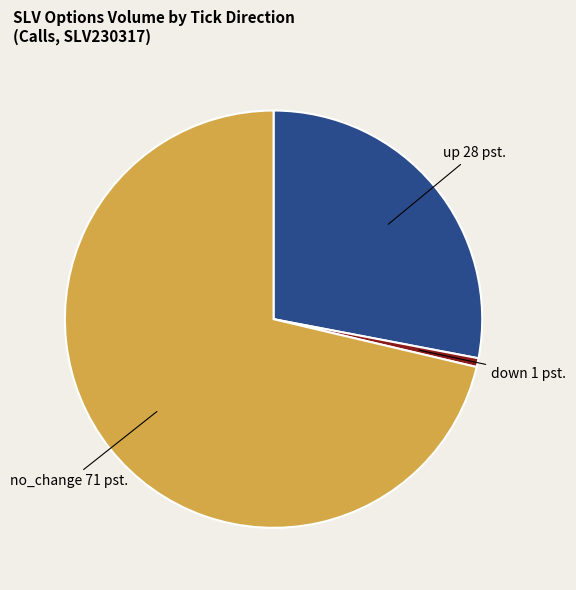

Combined, do up and no_change account for over 50%?

Yes